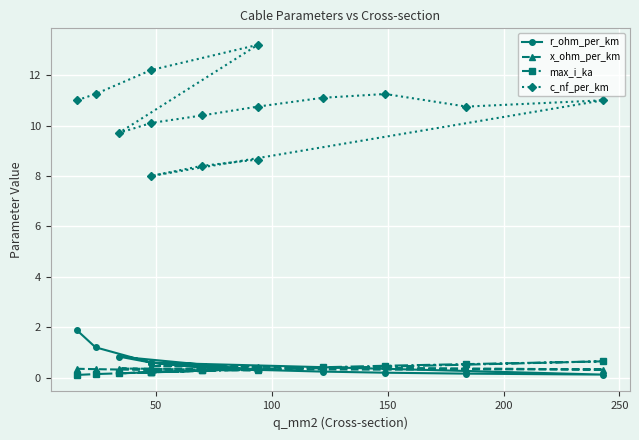

What is the minimum value shown in the chart?

0.1